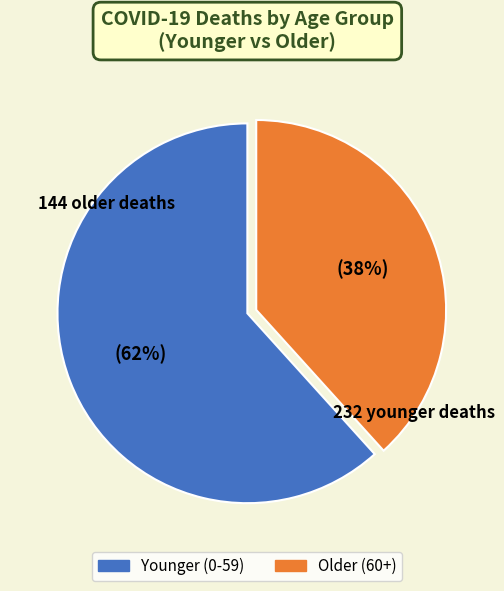

To the nearest percent, what is the average slice percentage?

50%